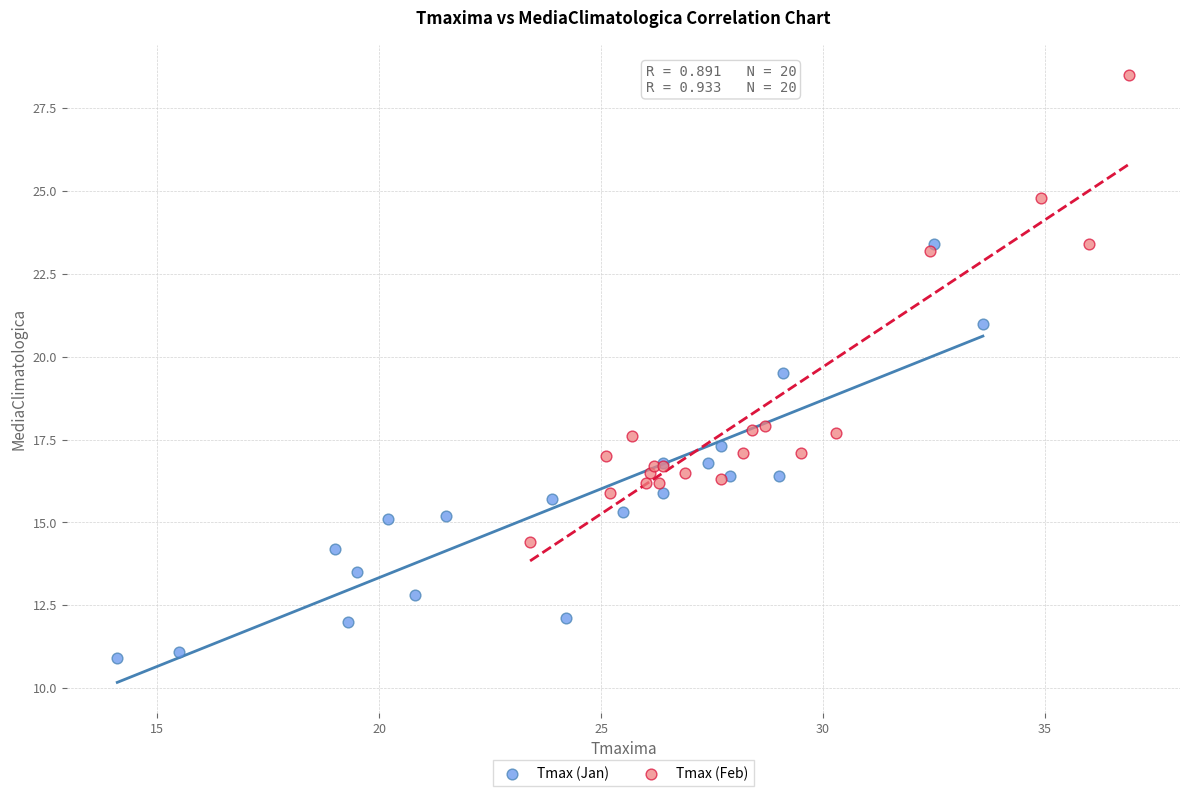

Which series contains the highest Y value?

Tmax (Feb)